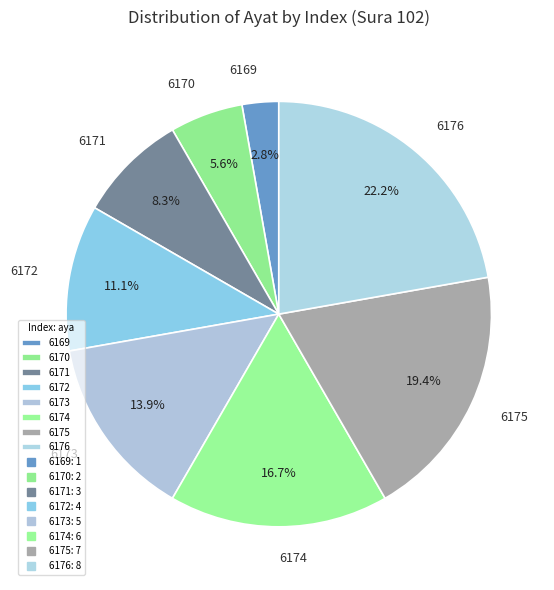

Which slice is the largest?

6176